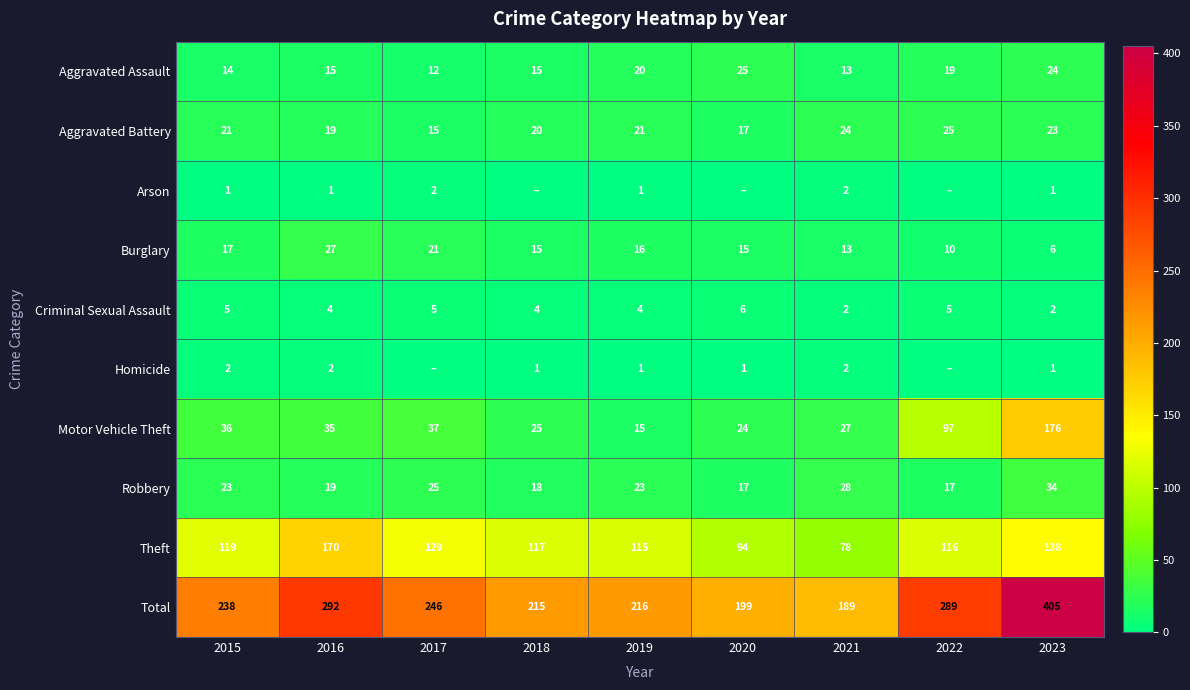

What is the sum of the Theft values at 2020 and 2021?

172